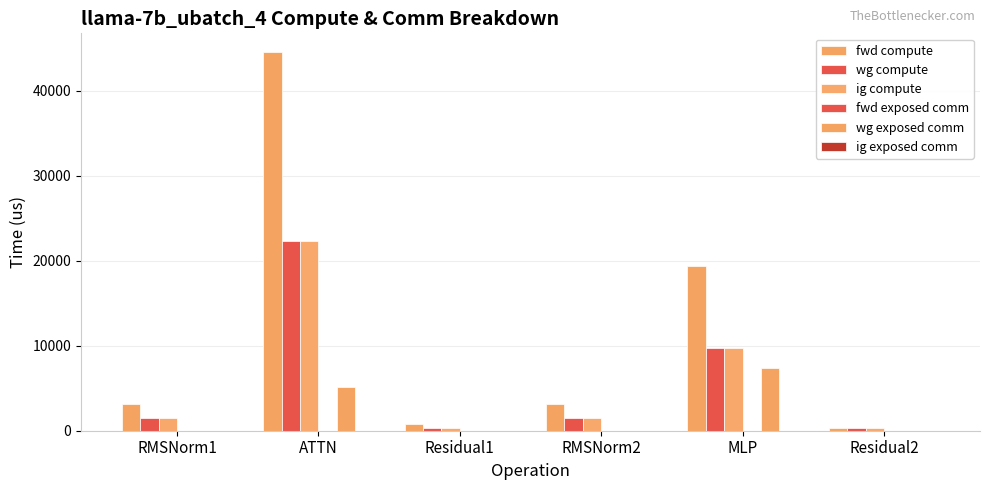

What position from the right is MLP?

2